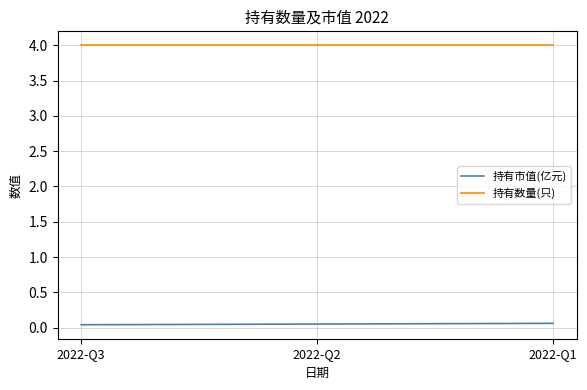

The value of 持有数量(只) at 2022-Q2 is 1.0. True or false?

False